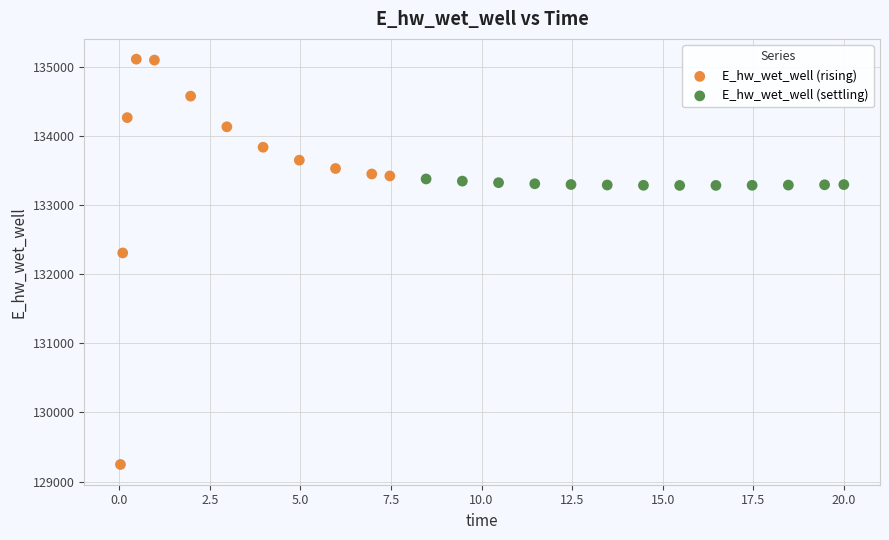

Which series contains the lowest Y value?

E_hw_wet_well (rising)